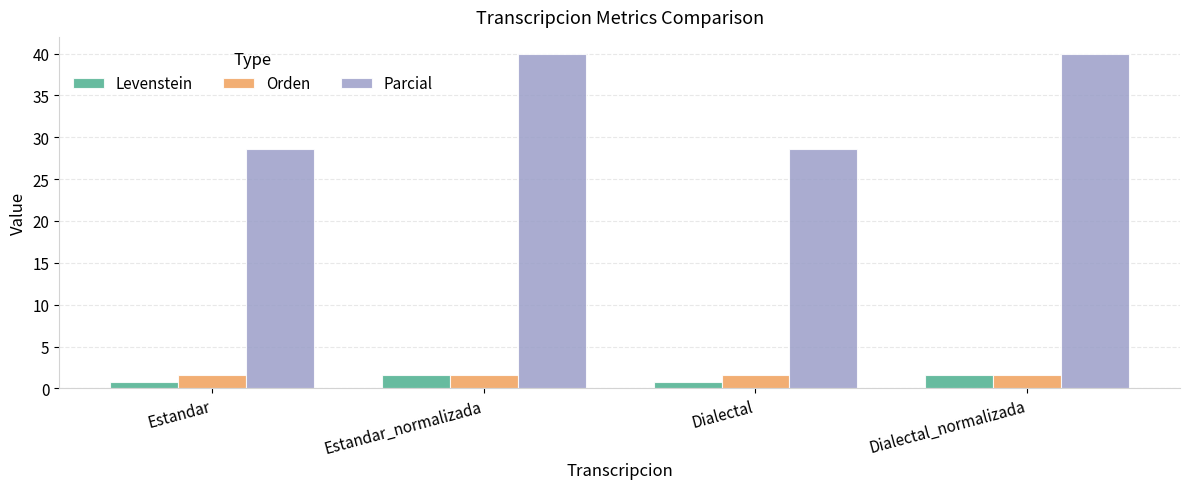

Which series changed the most between Dialectal and Dialectal_normalizada?

Parcial